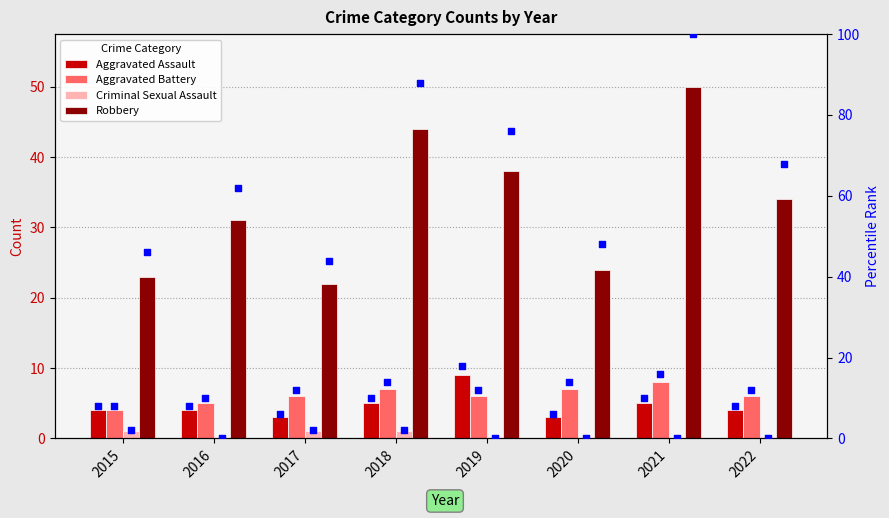

At which category is the sum across all series the highest?

2021